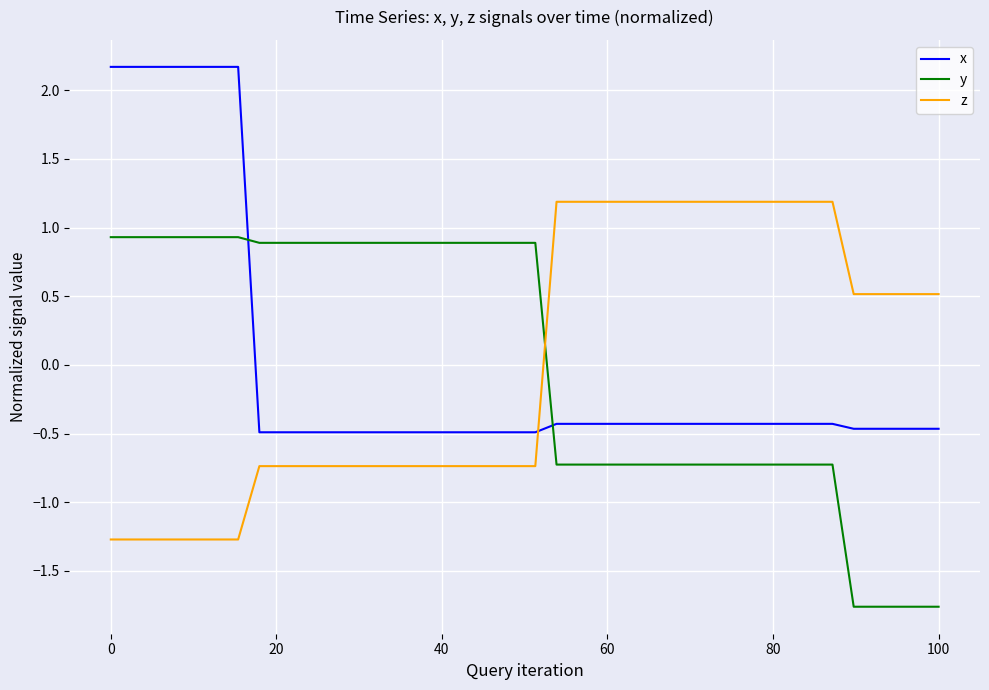

True or false: y and x intersect in this chart.

True